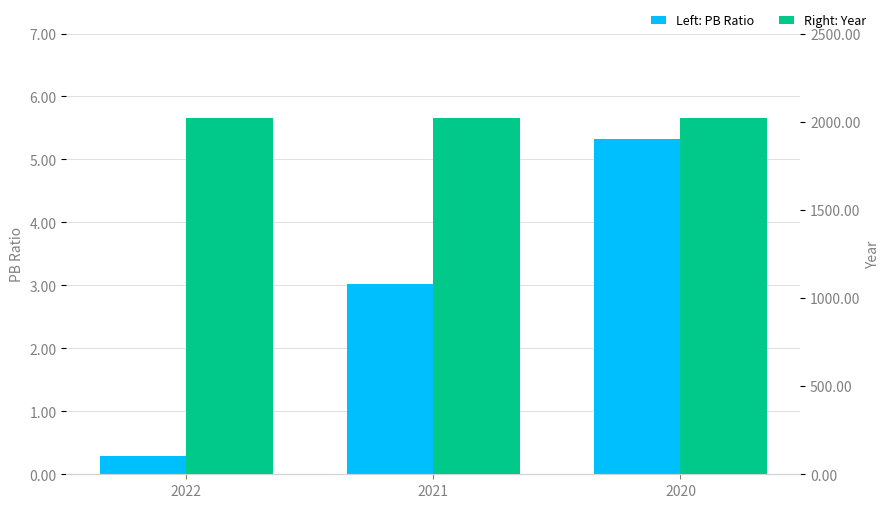

What is the highest value of the Year series?

2022.0